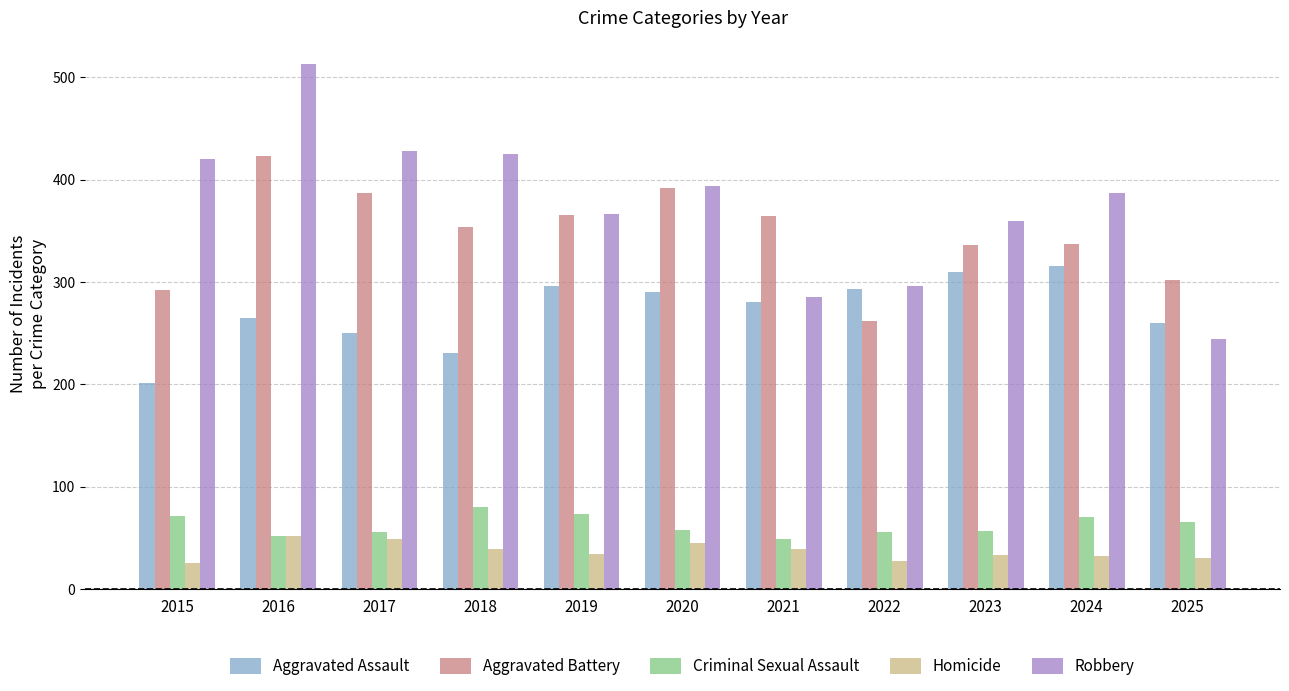

What is the total value across all series at 2020?

1179